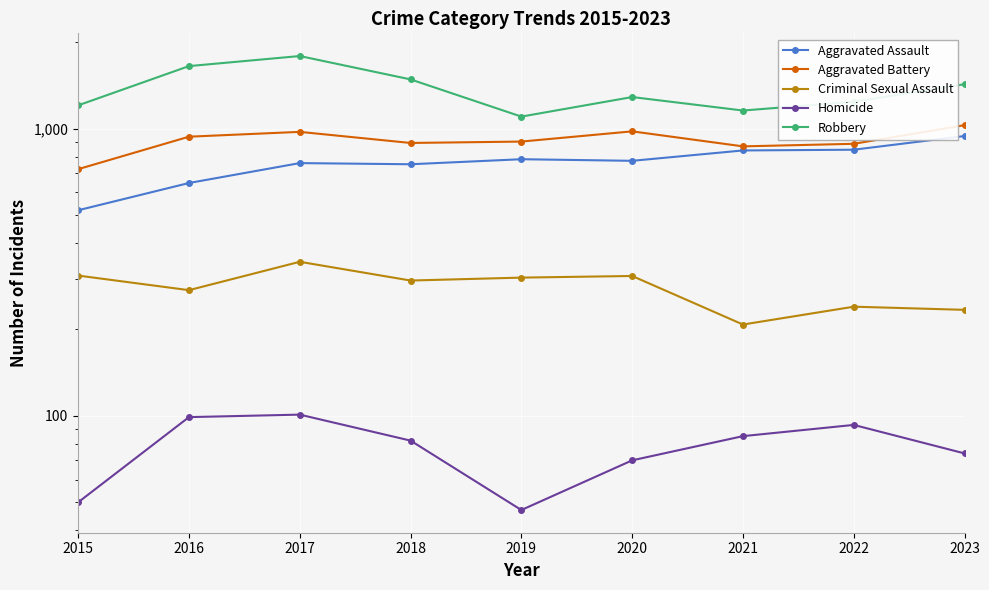

How many interior local valleys does the Aggravated Battery series have?

2